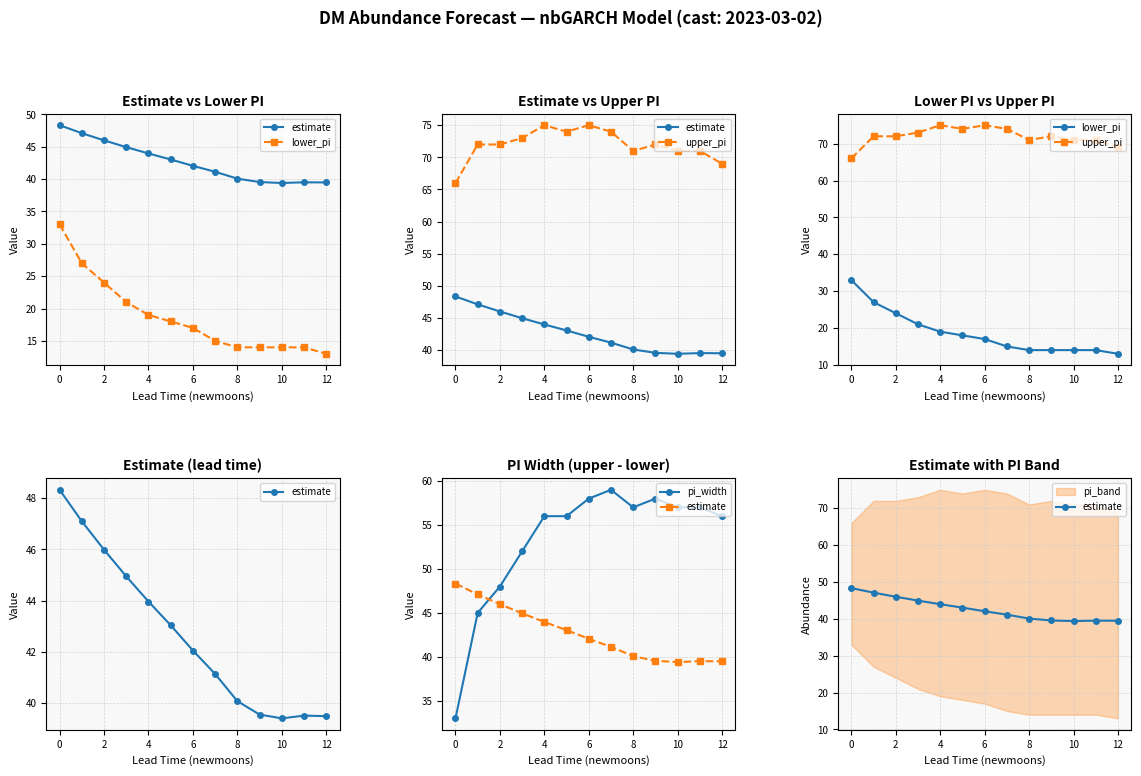

Does the chart display data point markers on the line(s)?

Yes